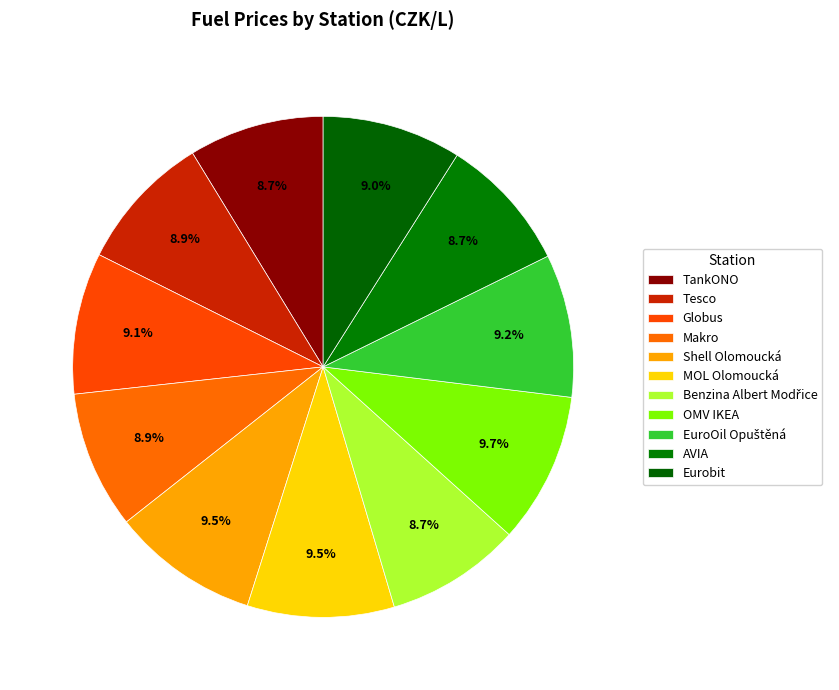

What is the ratio of the value at Tesco to the value at Makro?

1.0